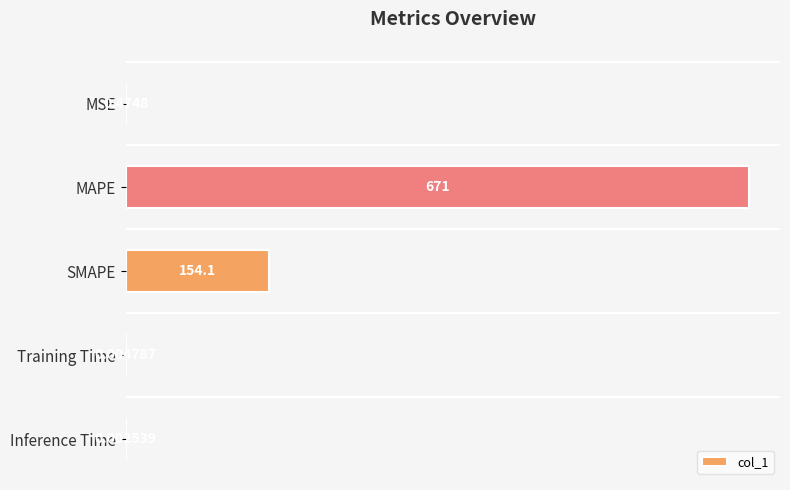

What is the change in value from SMAPE to Training Time?

-154.1